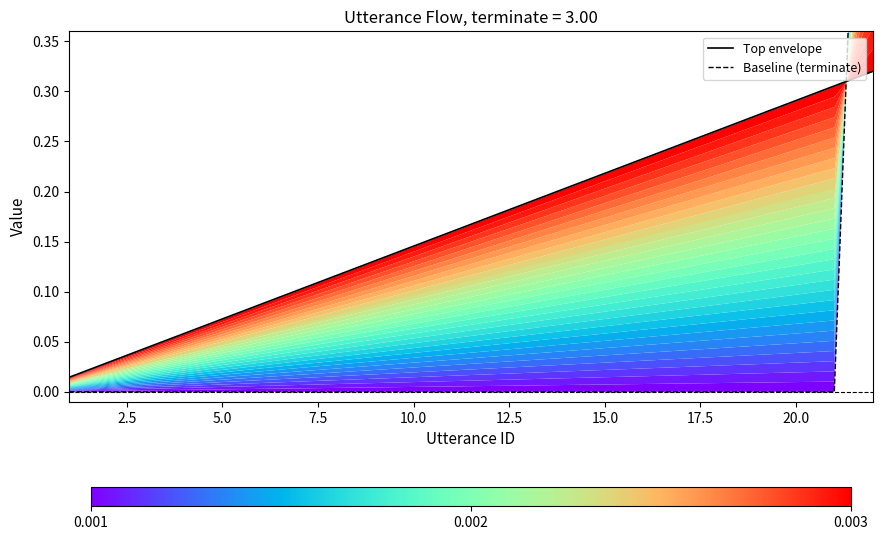

True or false: Top envelope has more than 1 interior local peaks.

False